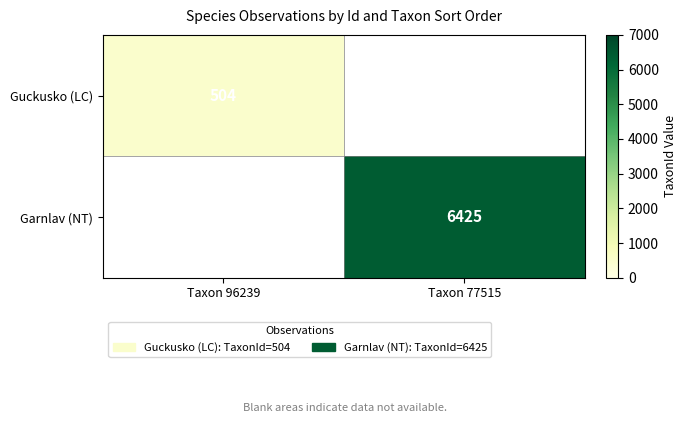

Is it true that Garnlav (NT) equals 9492 at Taxon 77515?

False